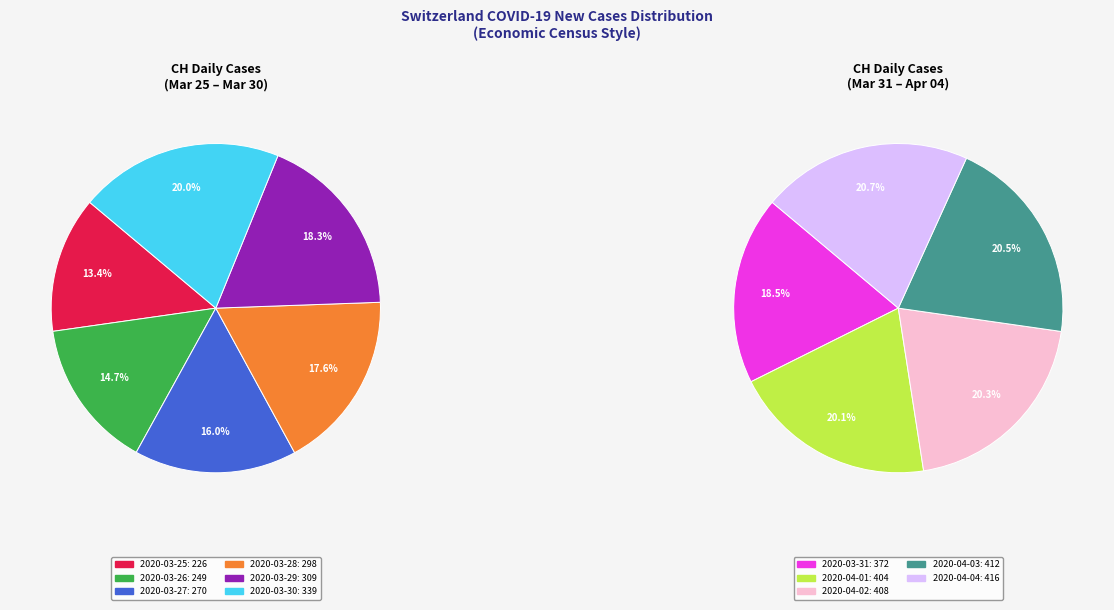

True or false: 2020-04-03 accounts for 11% of the total.

True